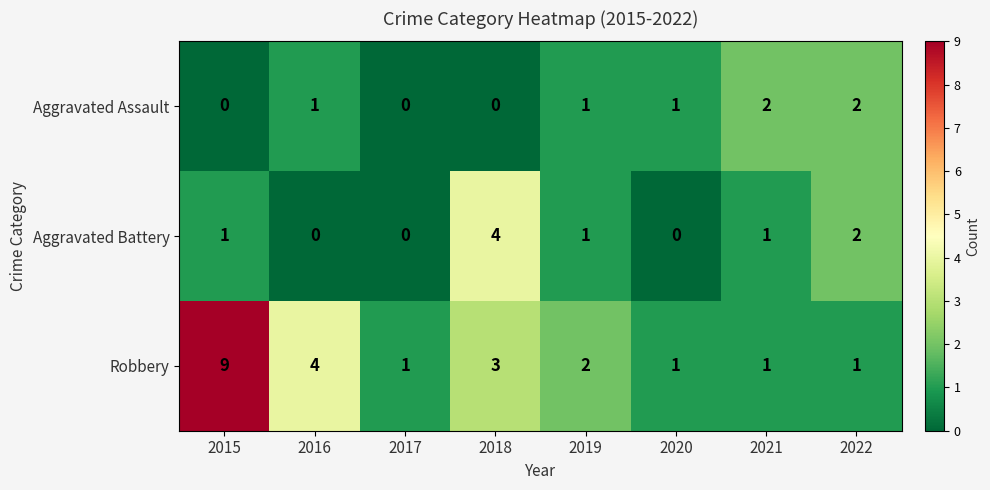

Which series has the widest spread of values?

Robbery